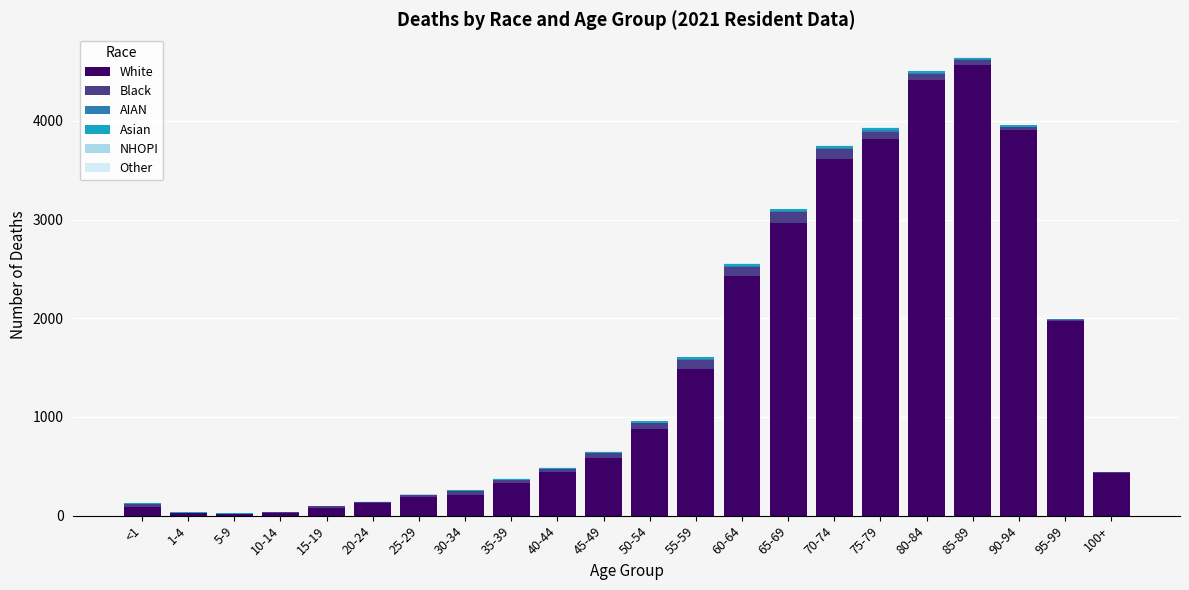

At which label does White reach its peak?

85-89